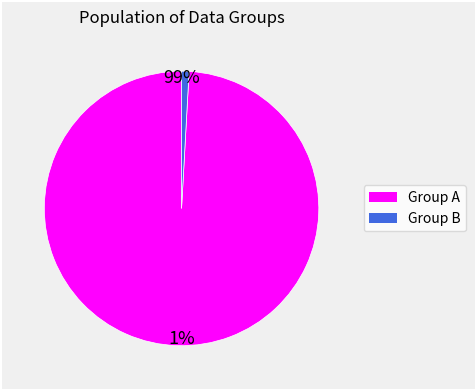

Is there any slice that represents more than half of the pie?

Yes